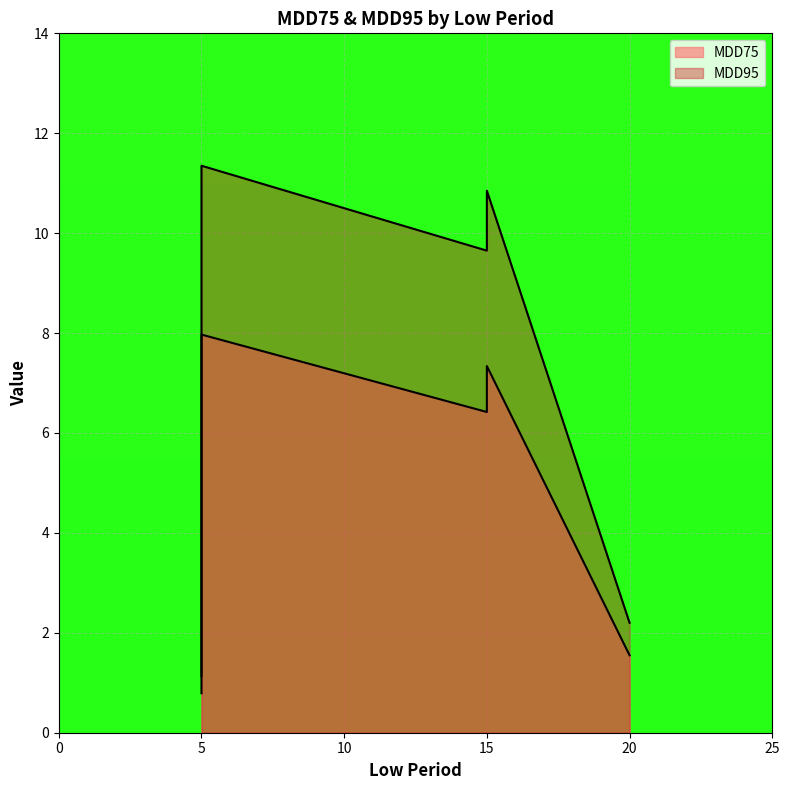

At 5, list the series in order from smallest to largest.

MDD75, MDD95